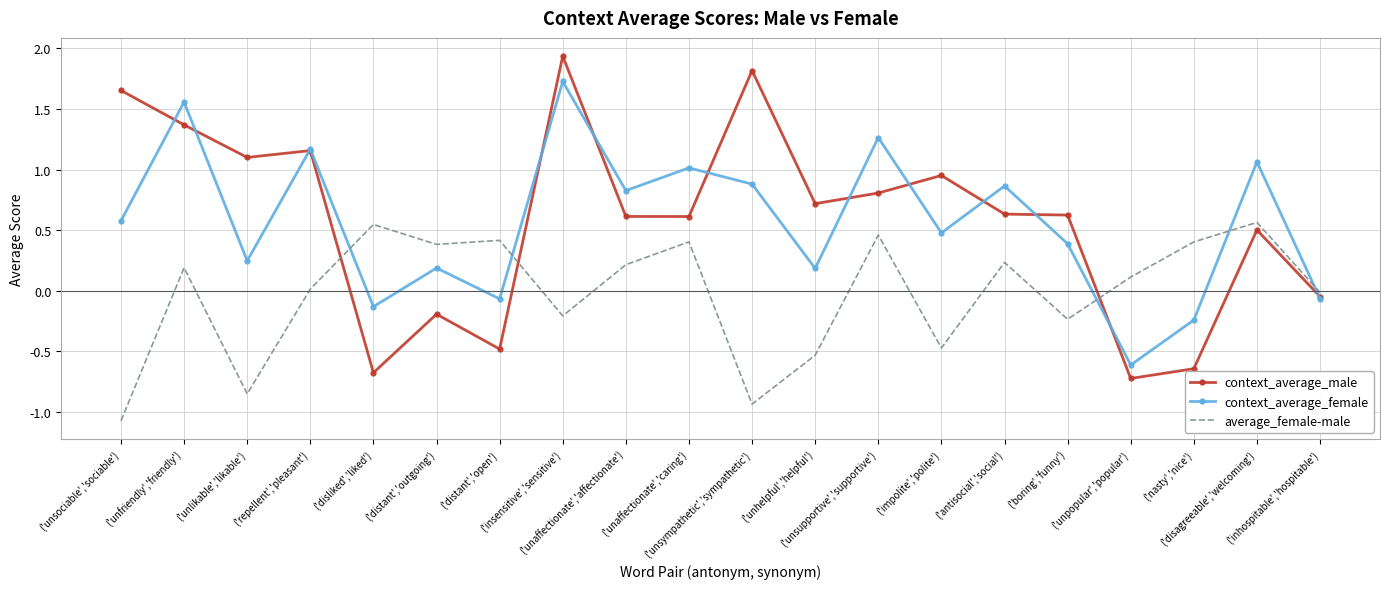

True or false: average_female-male and context_average_male cross at least once.

True